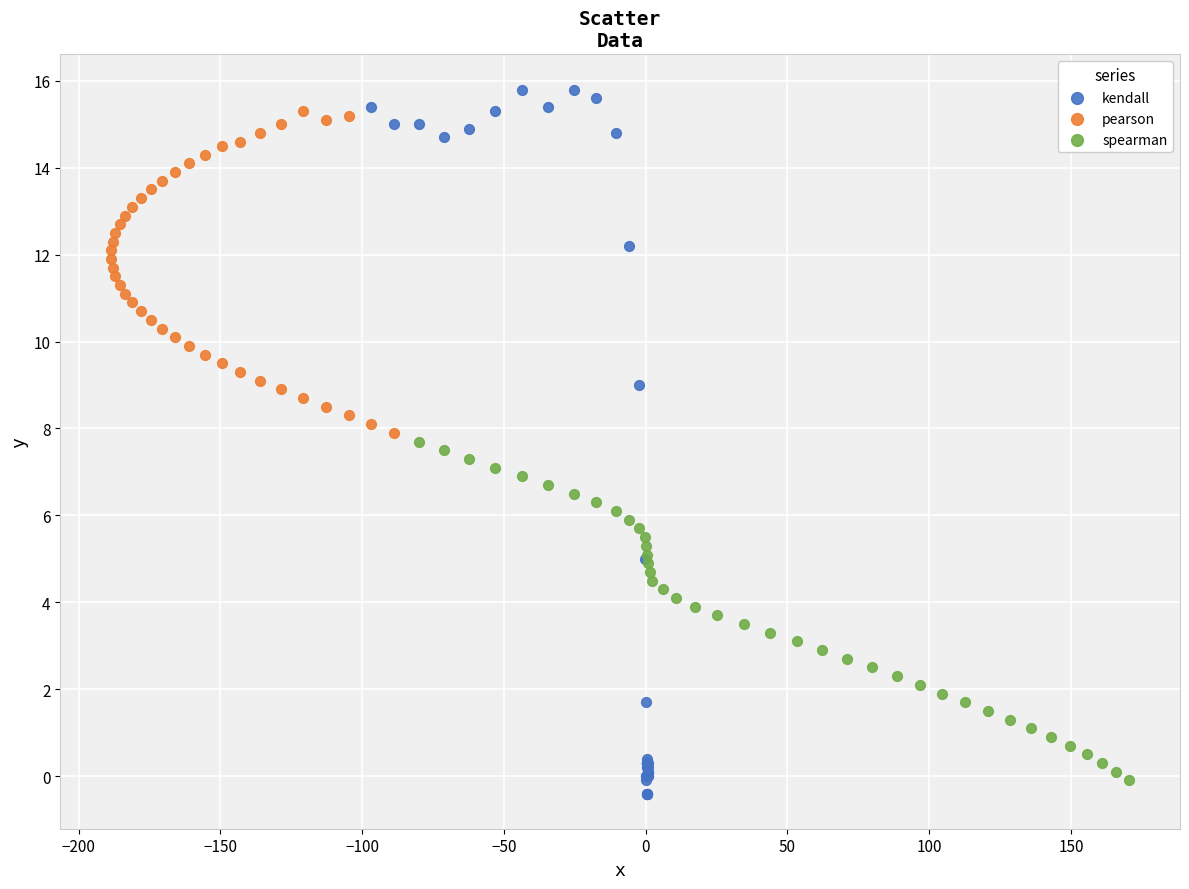

Which series has the widest spread of Y values?

kendall